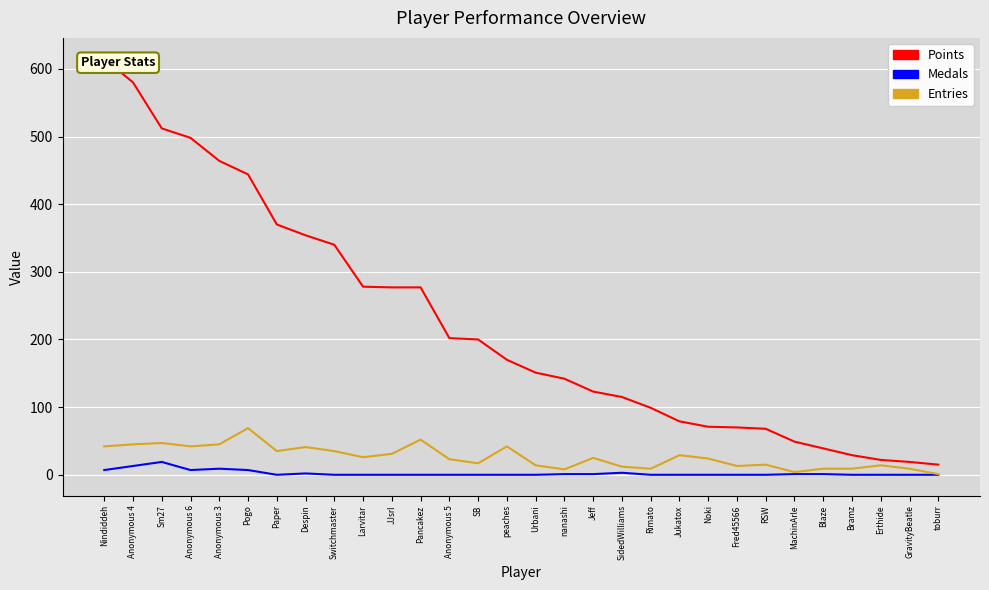

What are all the series names shown in the legend?

Points, Medals, Entries